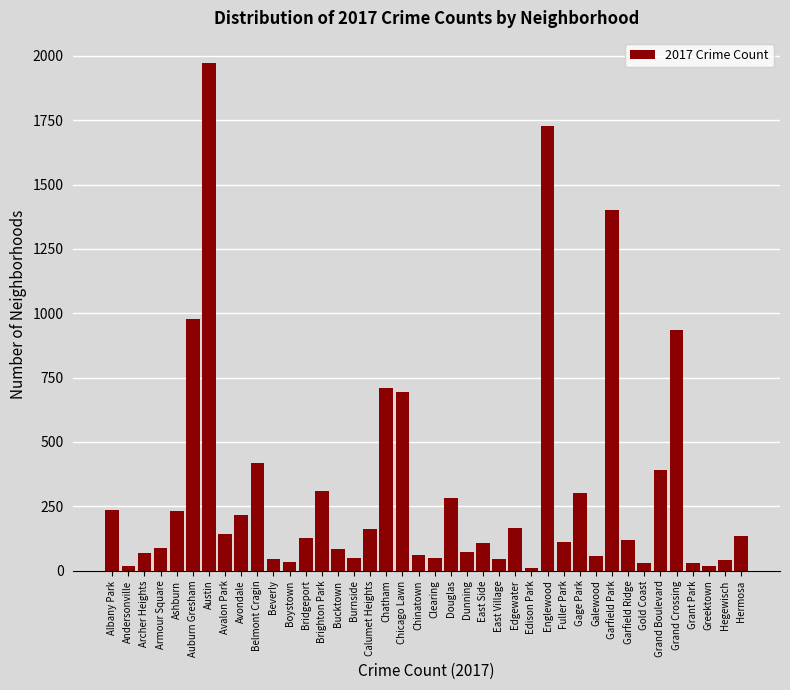

Between Edison Park and Auburn Gresham, which is larger?

Auburn Gresham